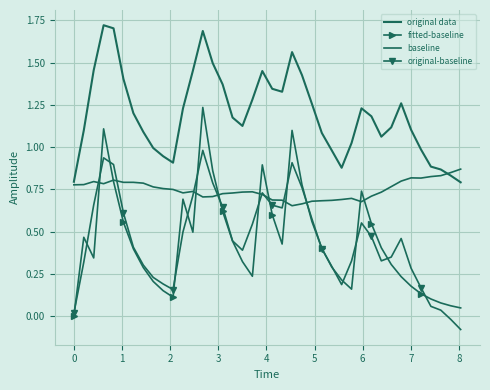

Is this an area chart (filled region under the line)?

No